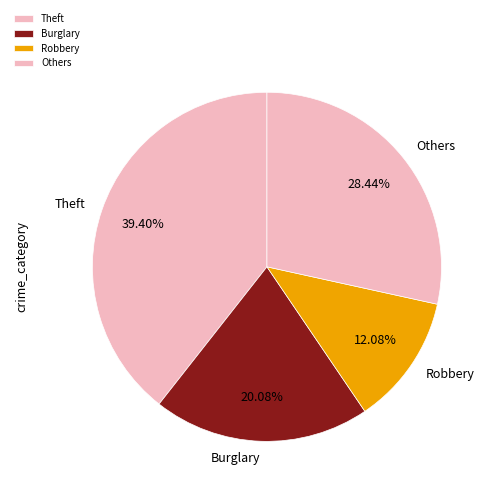

Does Burglary account for over 50% of the chart?

No